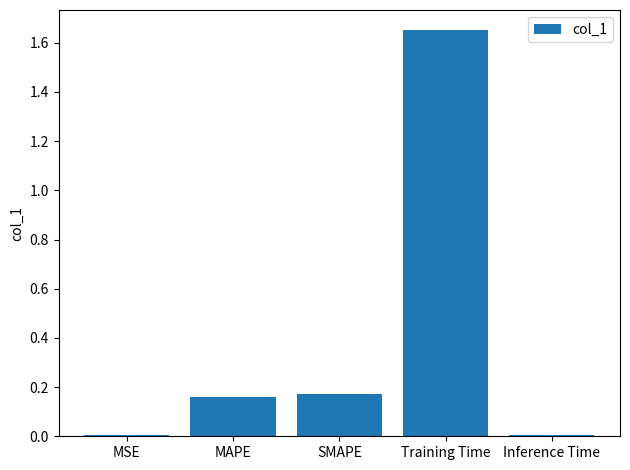

What is the label of the 1st bar from the left?

MSE